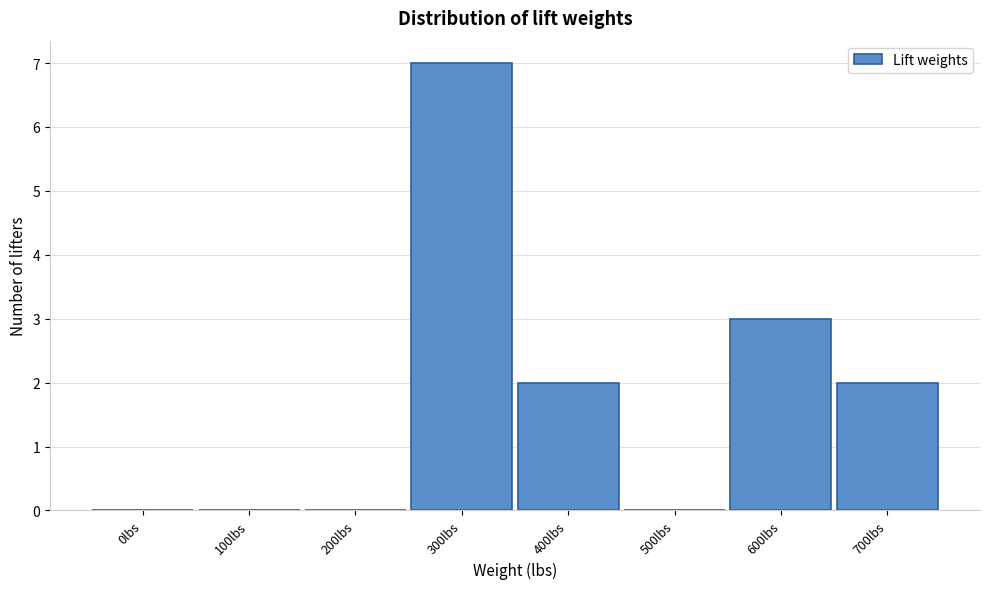

Reading left to right, extract all data points from this chart.

0lbs=0	100lbs=0	200lbs=0	300lbs=7	400lbs=2	500lbs=0	600lbs=3	700lbs=2